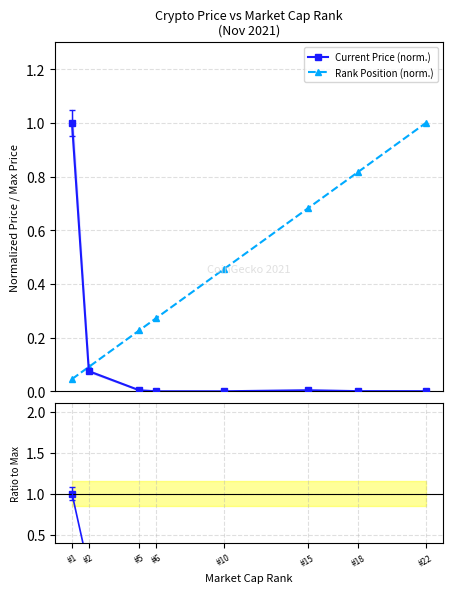

What is the difference between the Current Price (norm.) values at #2 and #22?

0.1